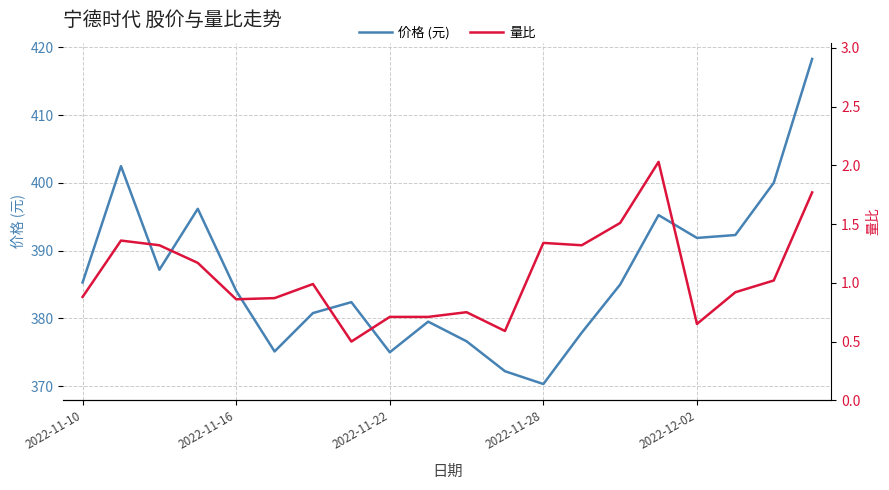

What is the minimum value shown in the chart?

0.5